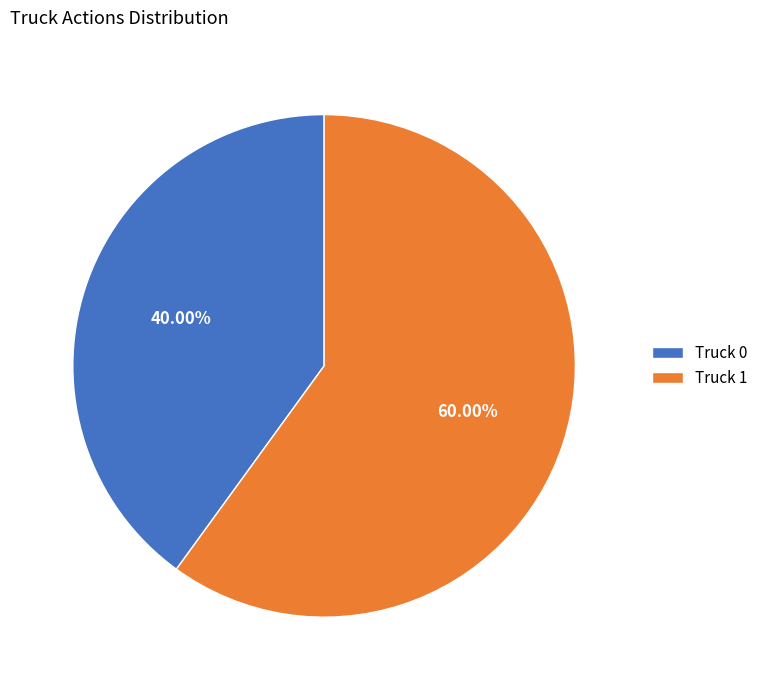

Rank the categories by value from highest to lowest.

Truck 1, Truck 0